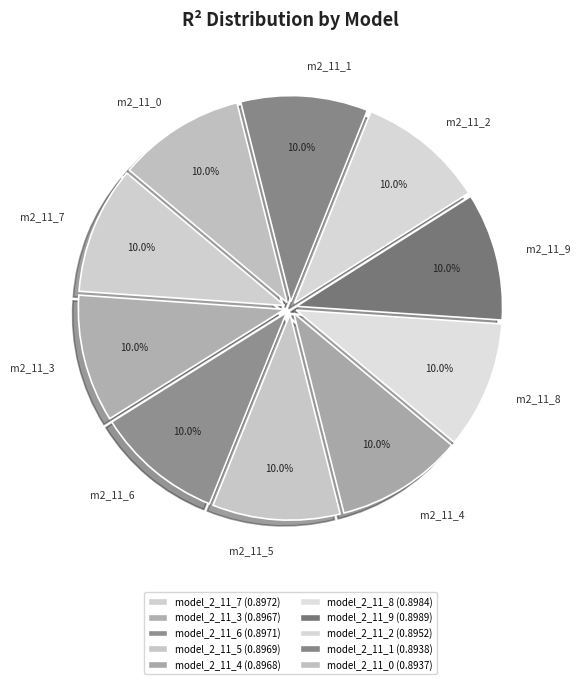

Combined, do m2_11_1 and m2_11_7 account for over 50%?

No